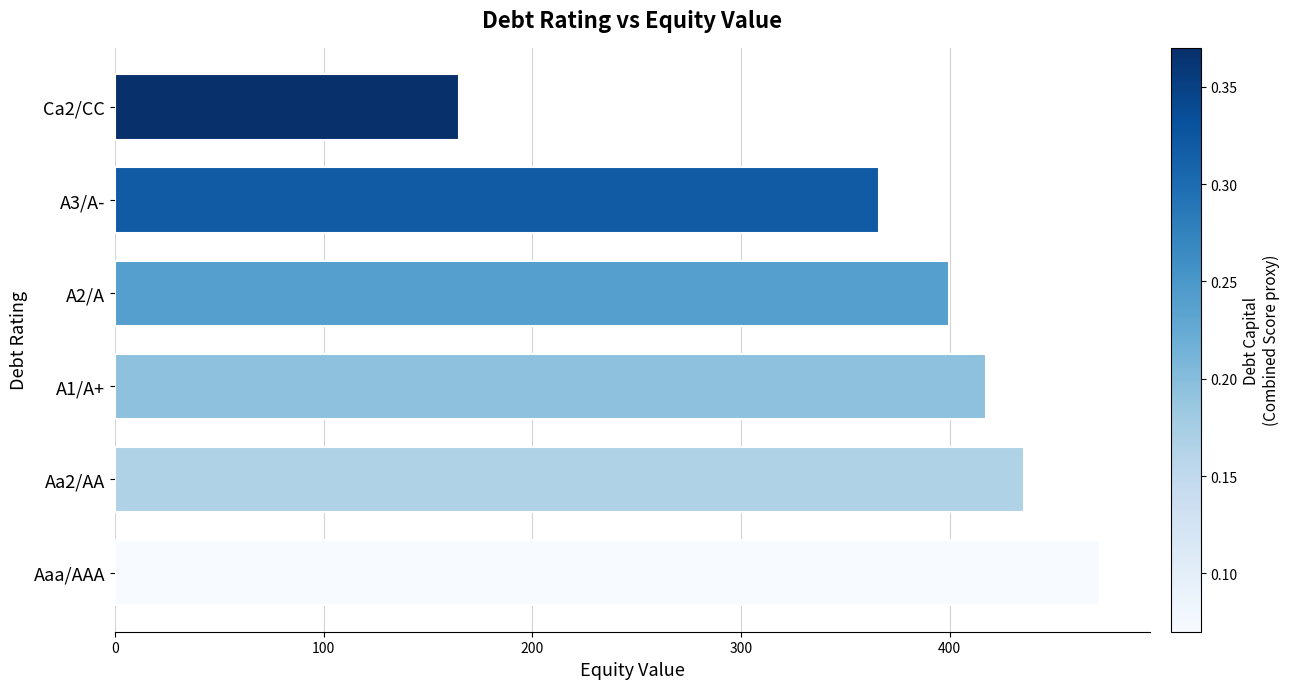

Rank the categories by value from lowest to highest.

Ca2/CC, A3/A-, A2/A, A1/A+, Aa2/AA, Aaa/AAA